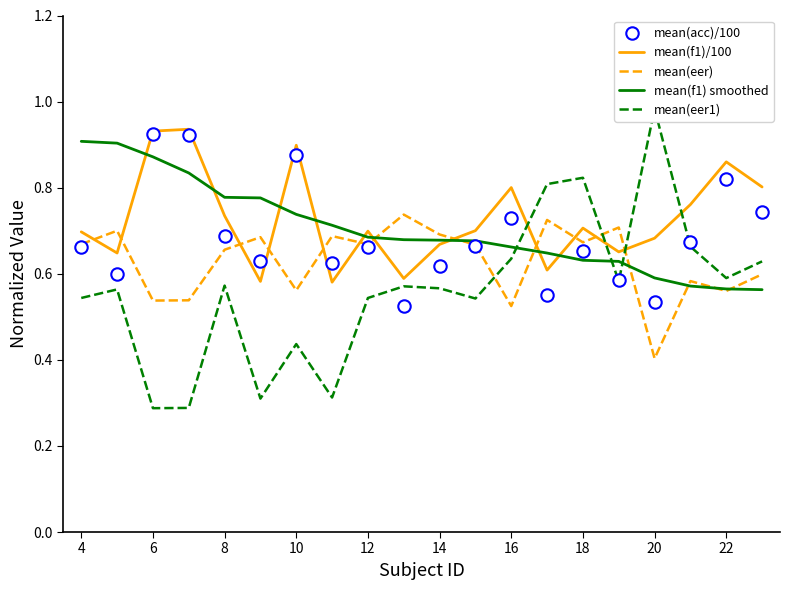

At how many categories does at least one series exceed 0?

20